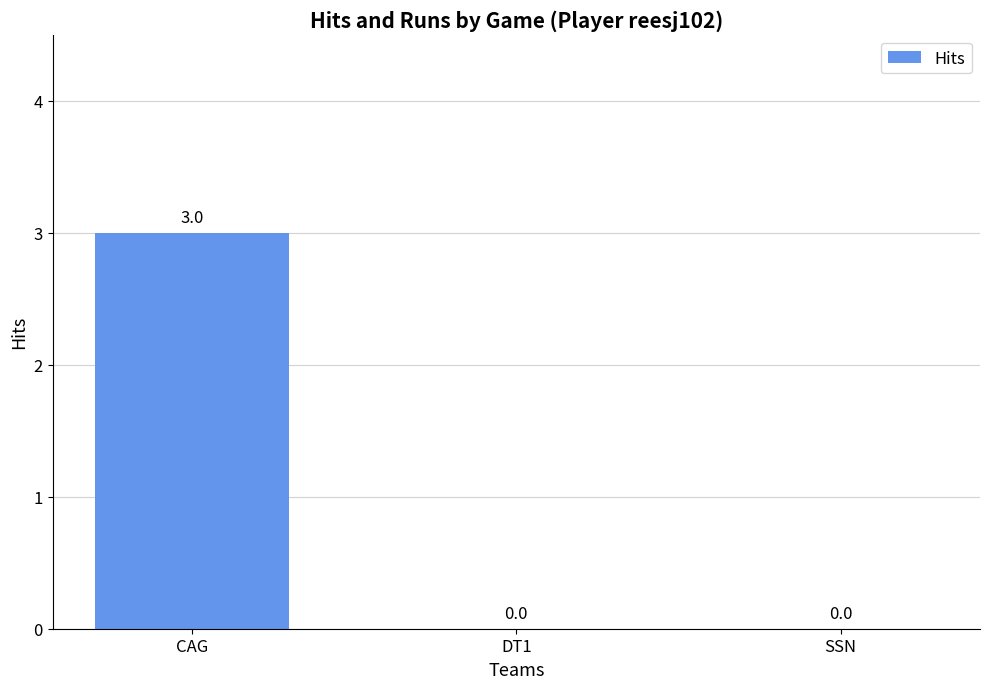

What is the change in value from CAG to DT1?

-3